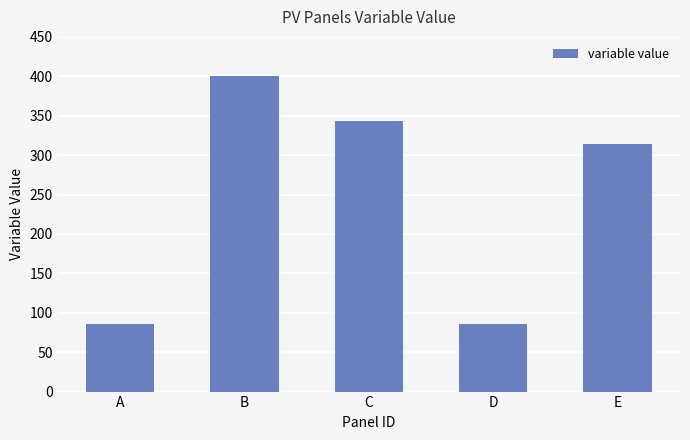

What is the value of the 4th bar from the left?

85.7